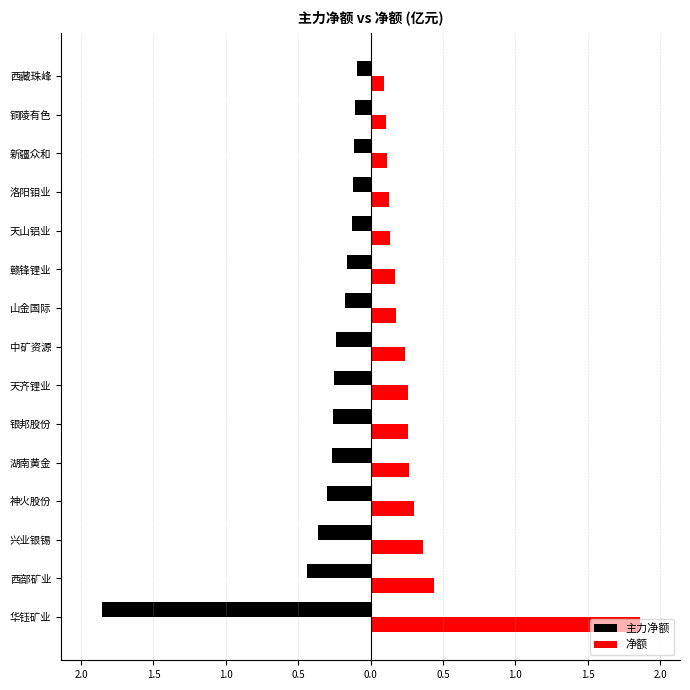

What are all the series names shown in the legend?

主力净额, 净额